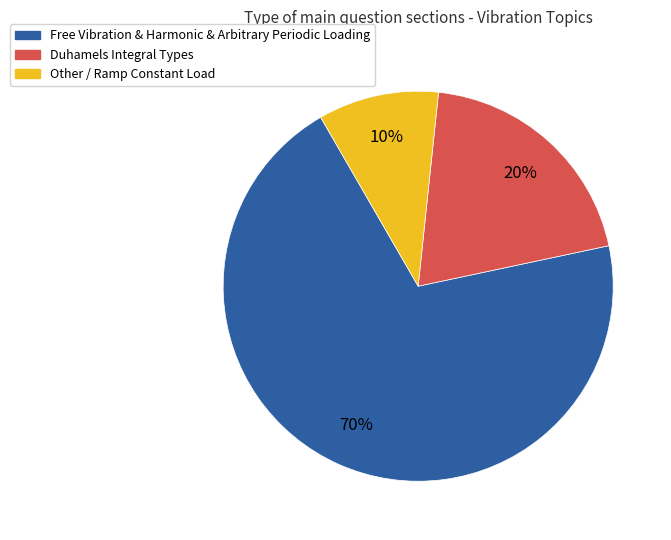

Does any single category account for the majority?

Yes